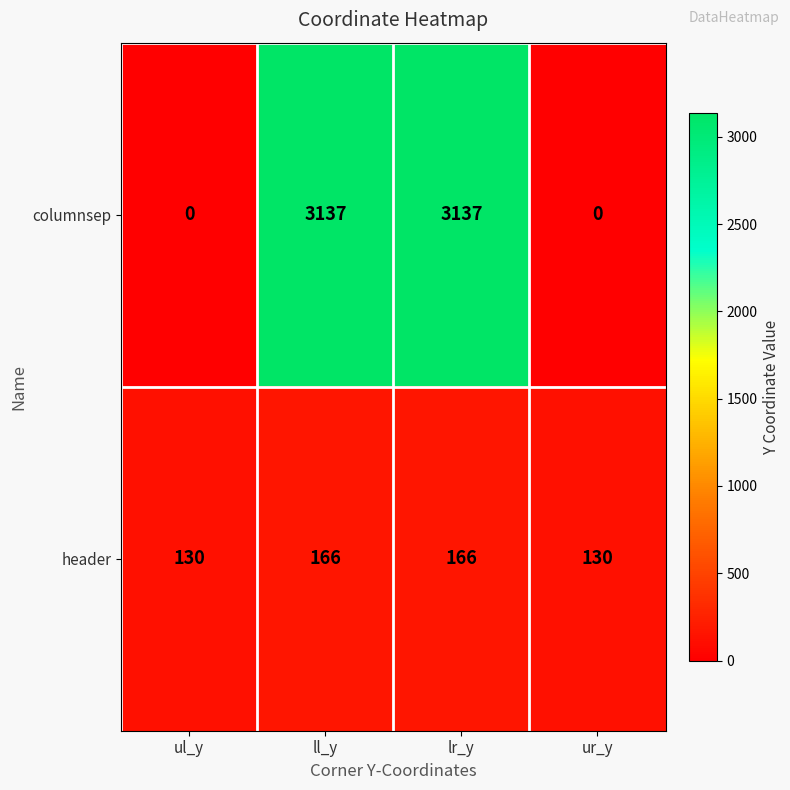

What is the spread (max minus min) of values at lr_y?

2971